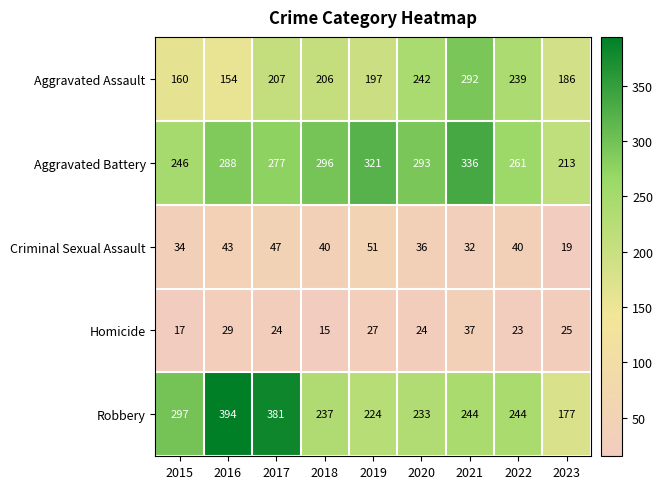

Which label corresponds to the smallest value in the chart?

2018